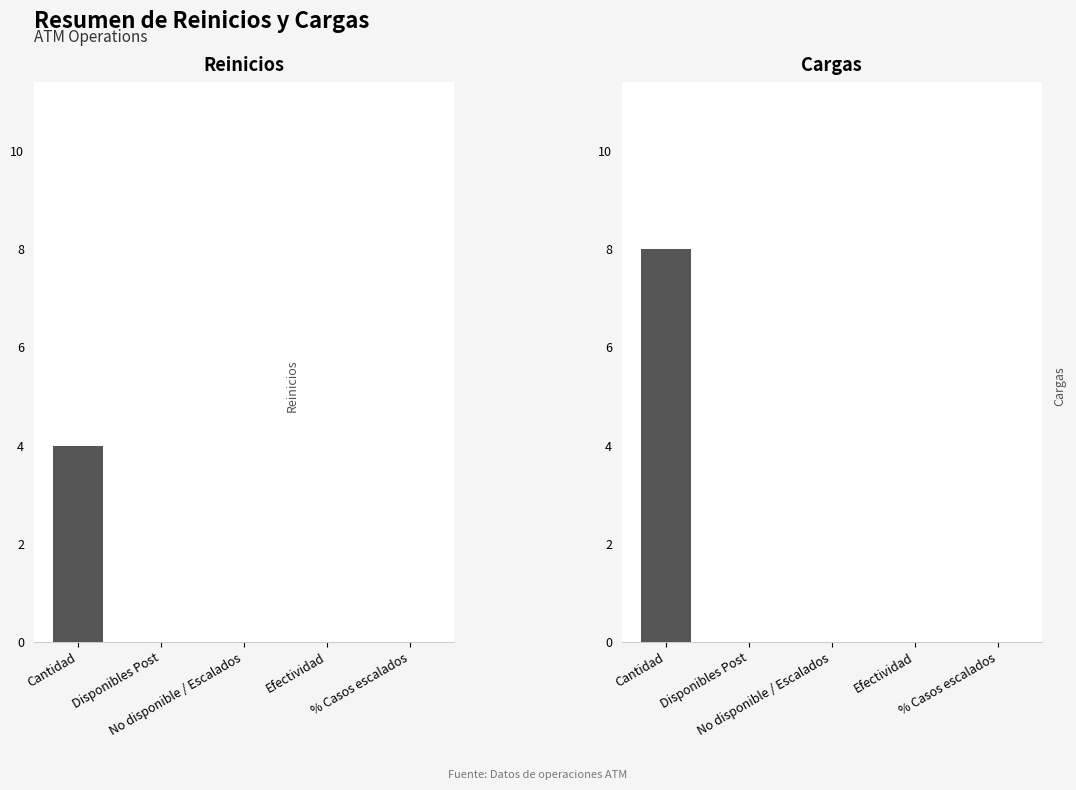

Reading left to right, list all the values displayed in this chart.

Reinicios: 4	0	0	0	0
Cargas: 8	0	0	0	0